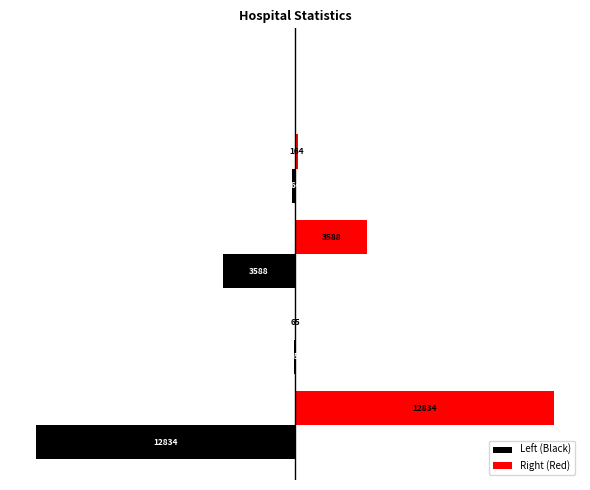

Which series has the largest total across all categories?

Right (Red)